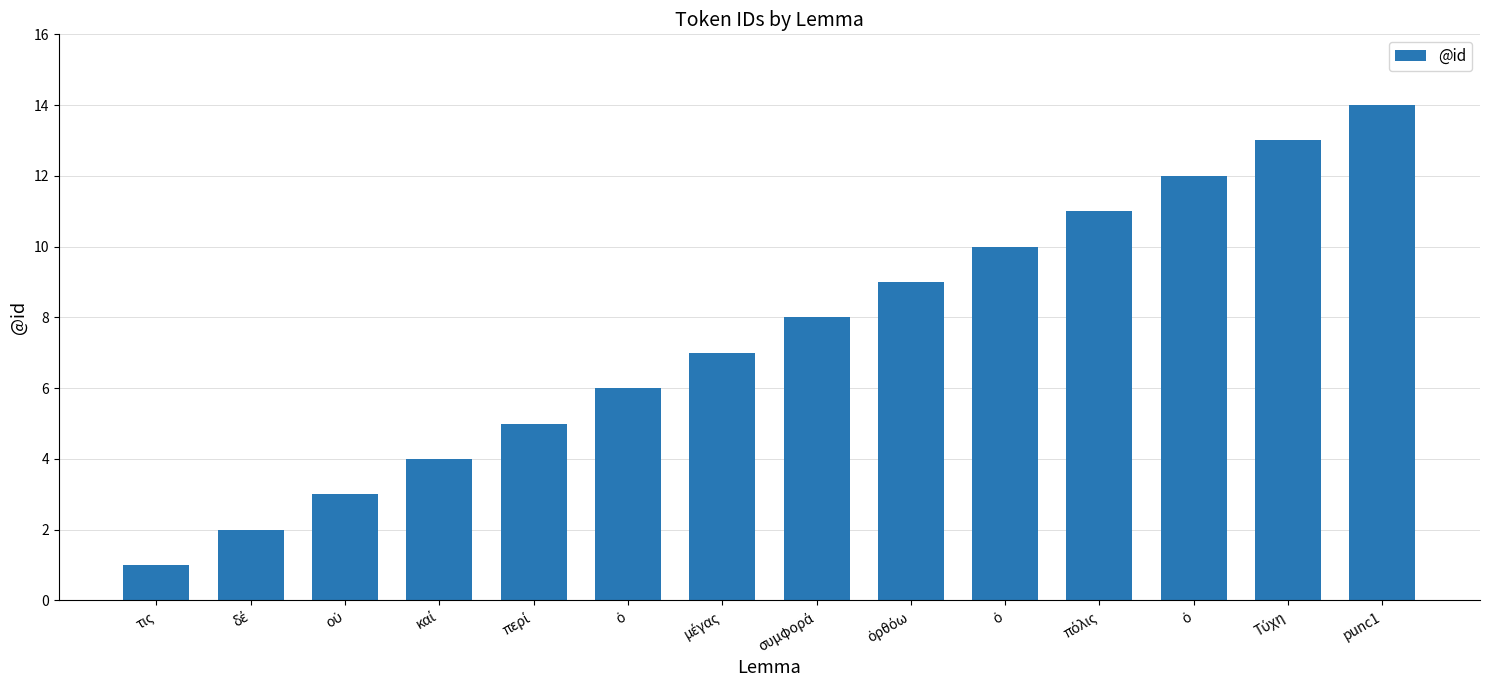

How many values are below 8?

7